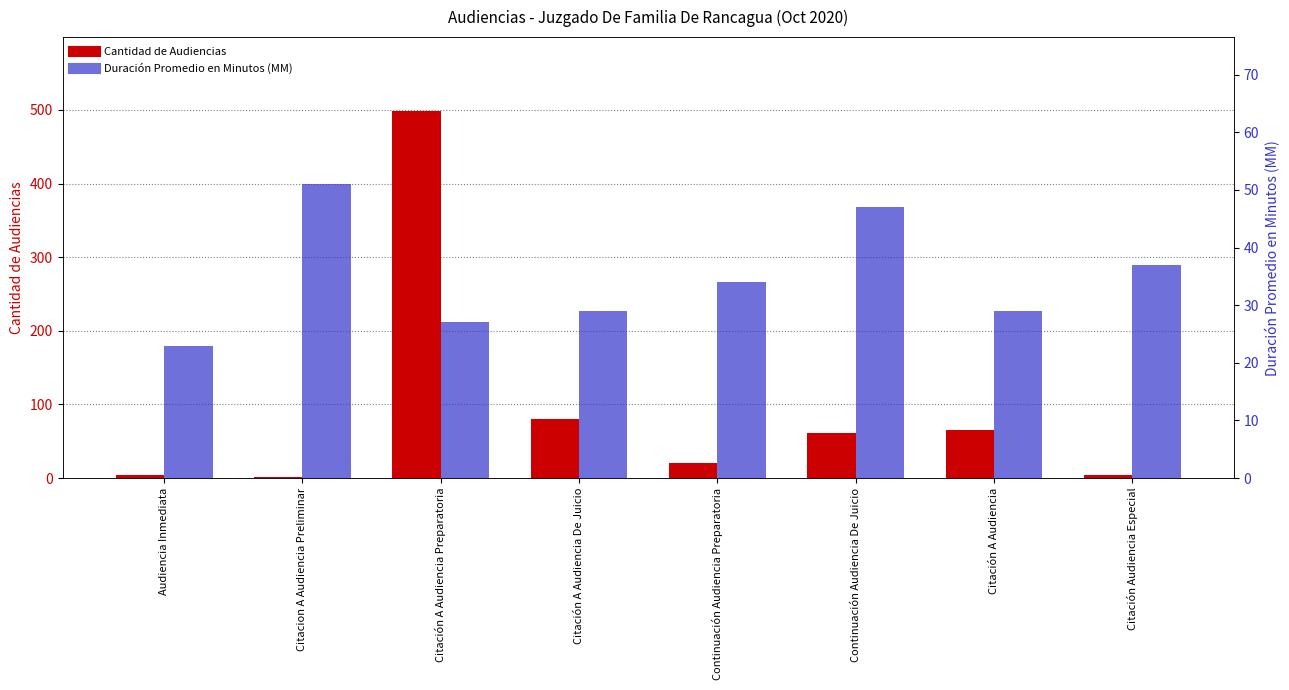

Does the chart contain any negative values?

No